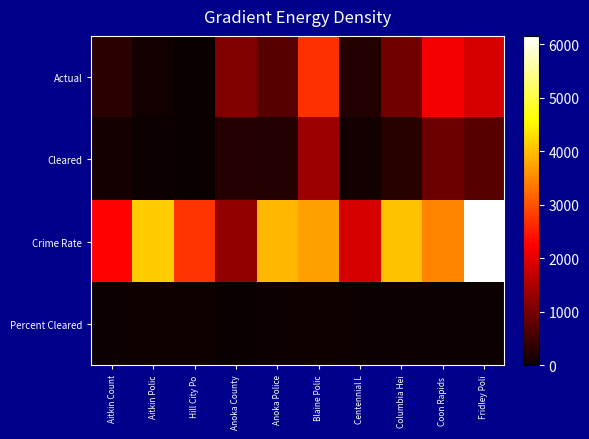

What is the difference between the highest and lowest values at Coon Rapids ?

3421.1